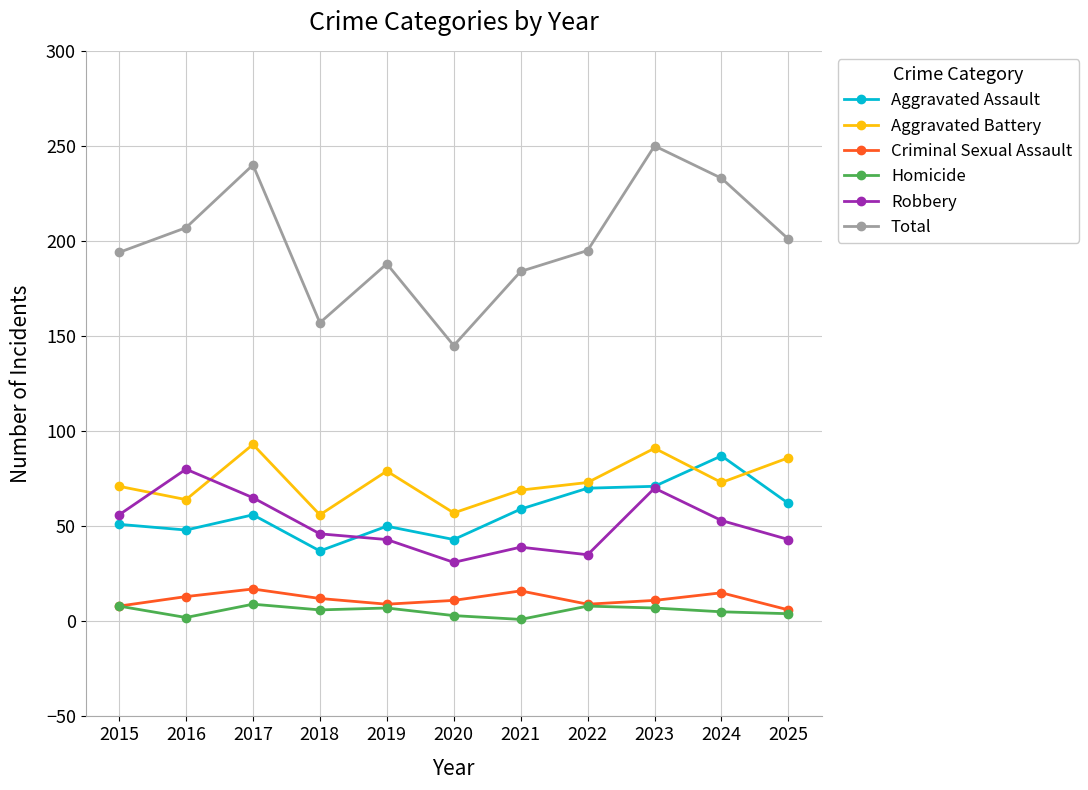

Which series has the widest spread of values?

Total